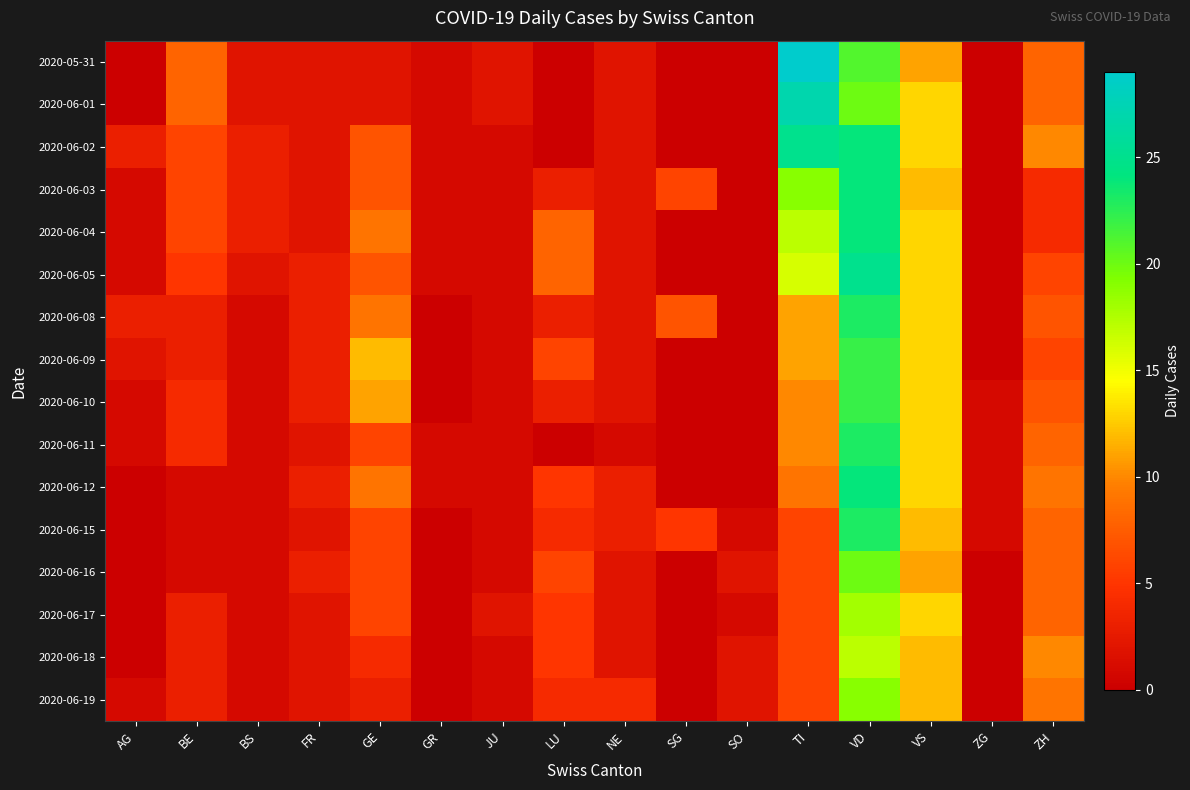

At which category is the sum across all series the highest?

VD